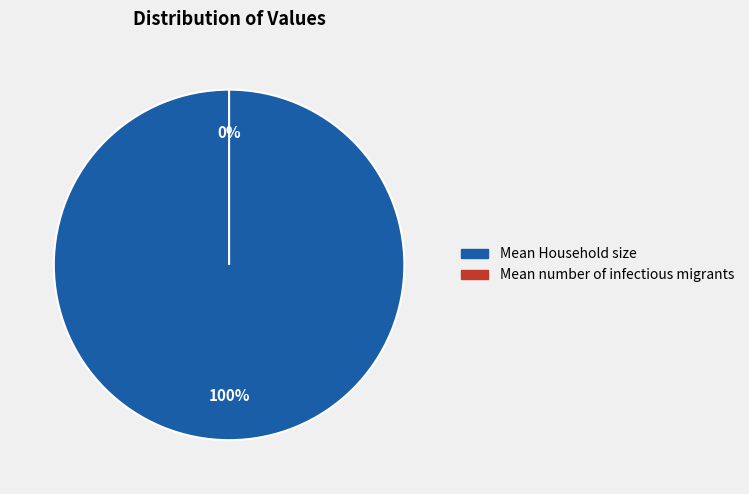

To the nearest percent, what is the difference between the Mean number of infectious migrants and Mean Household size slice percentages?

100%